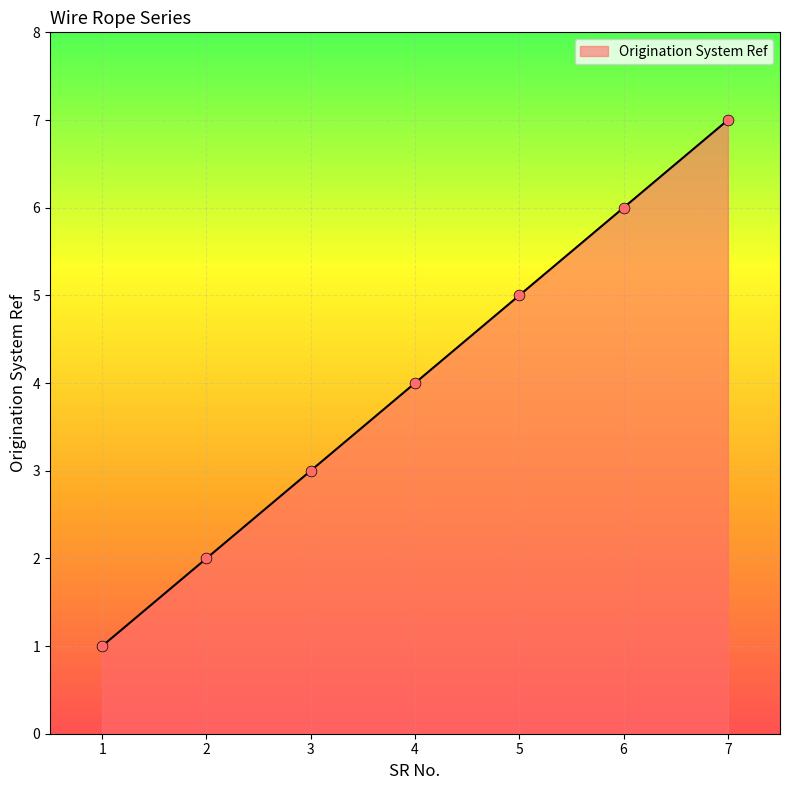

What is the change in value from 6 to 7?

+1